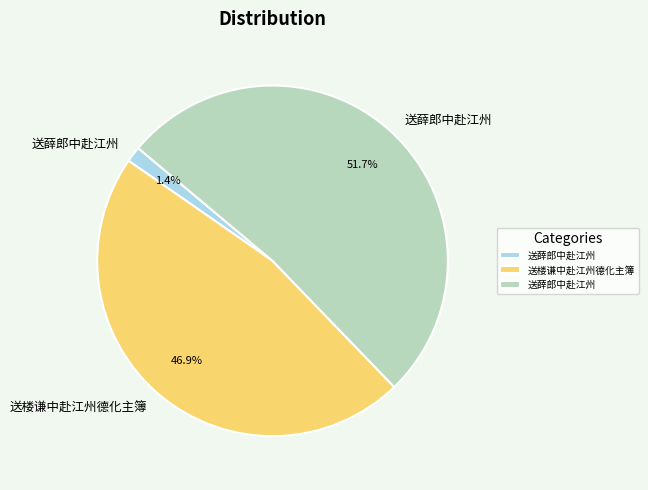

Is there a majority slice in this chart?

Yes